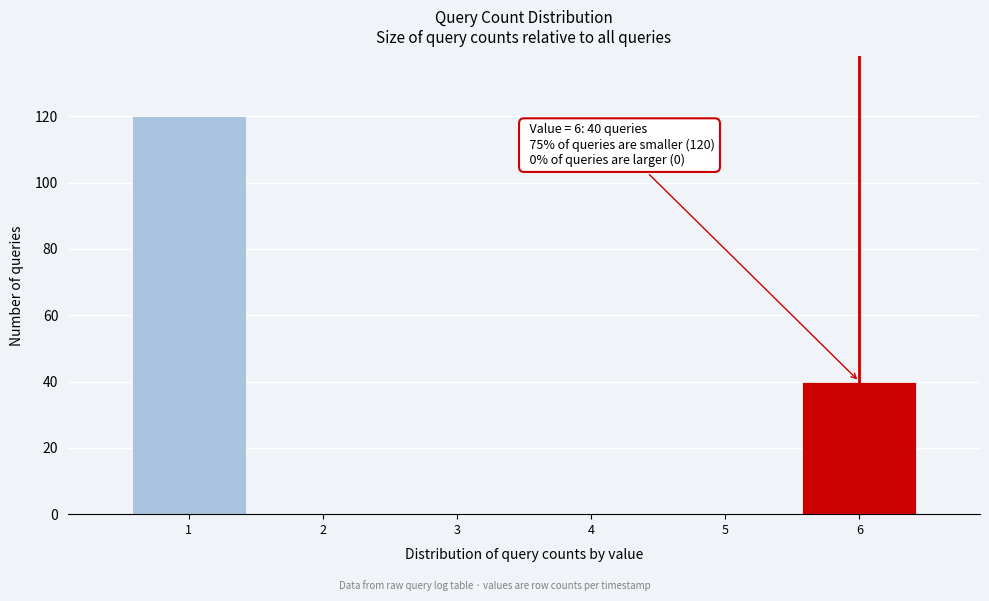

Reading left to right, extract all data points from this chart.

1=120	2=0	3=0	4=0	5=0	6=40